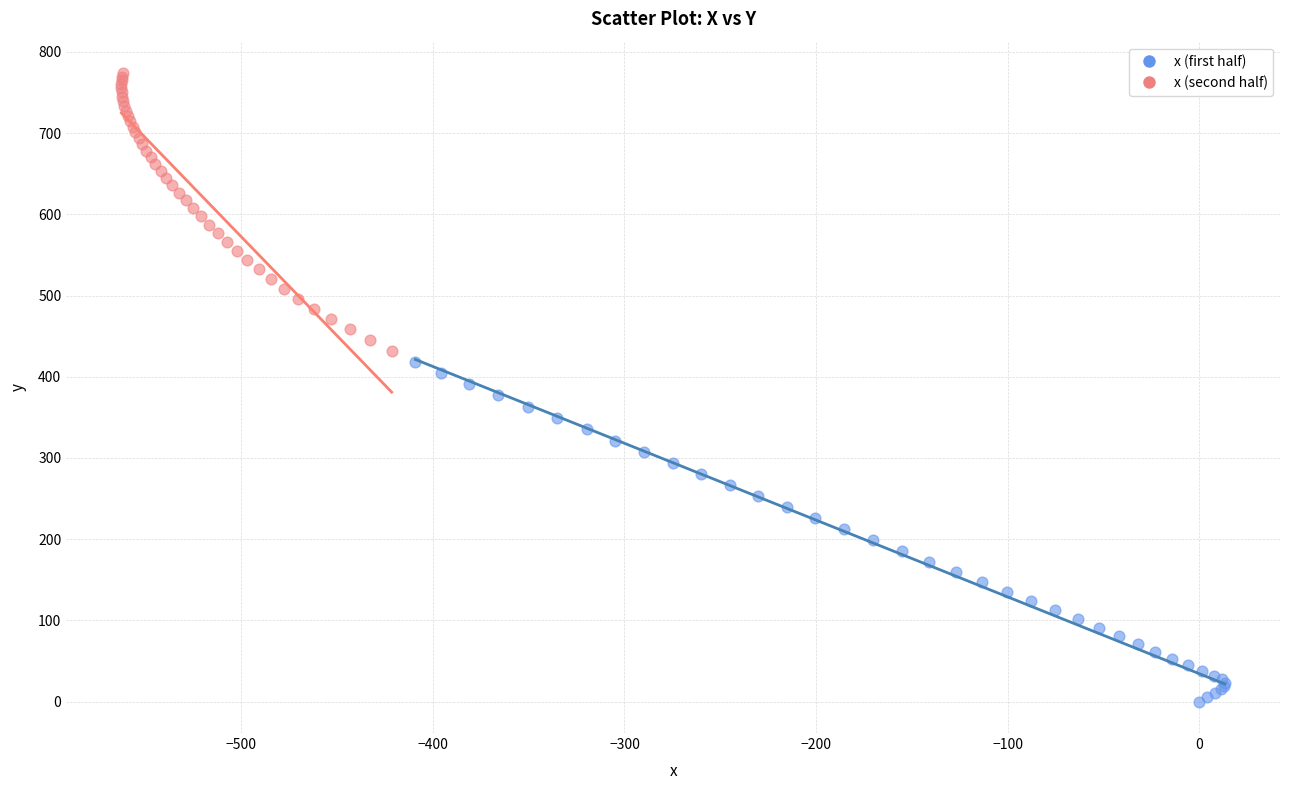

Which series has the largest Y range (max minus min)?

x (first half)